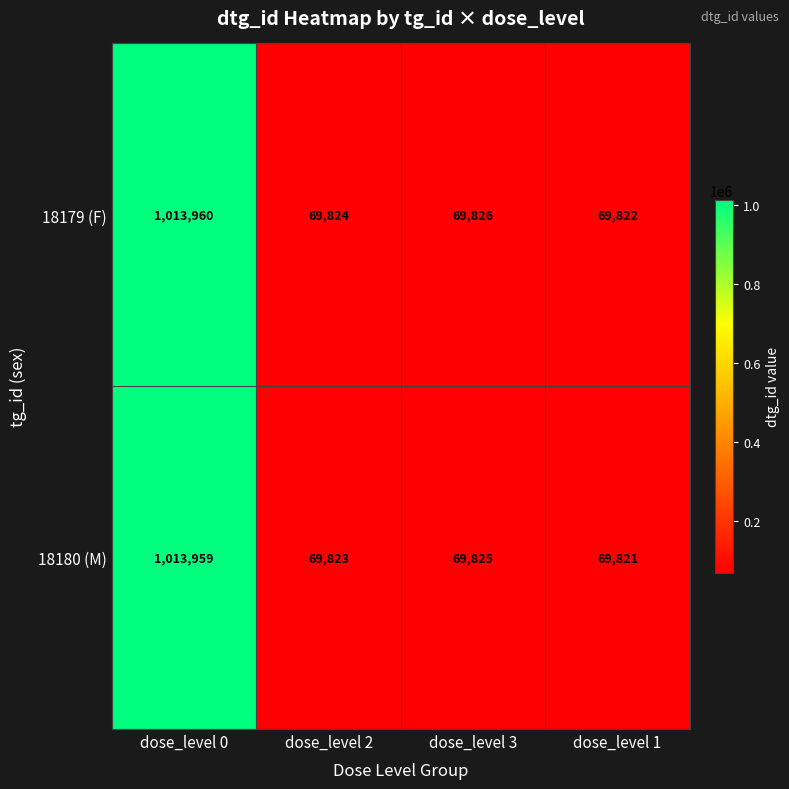

What value does the 18179 (F) series have at dose_level 2, to the nearest 100?

69800